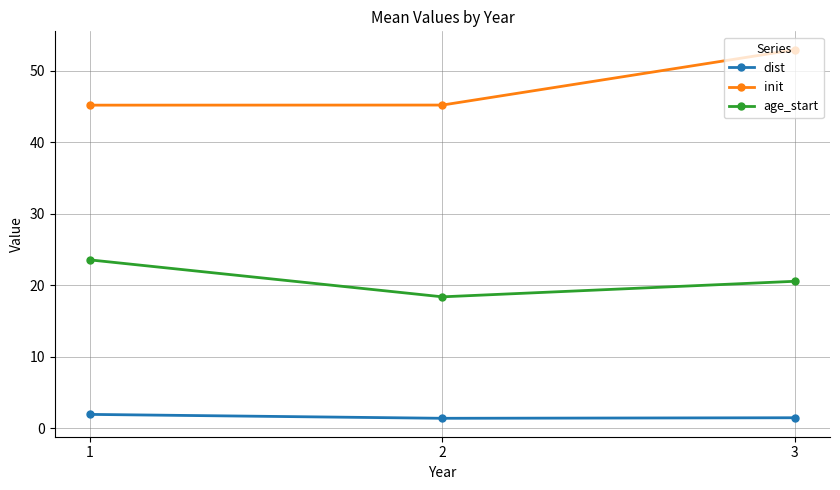

What value does the dist series have at 1?

2.0